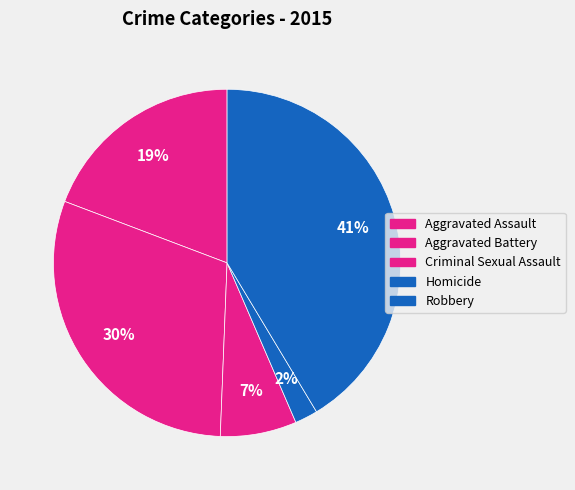

How much of the chart is everything except Aggravated Battery?

69.9%